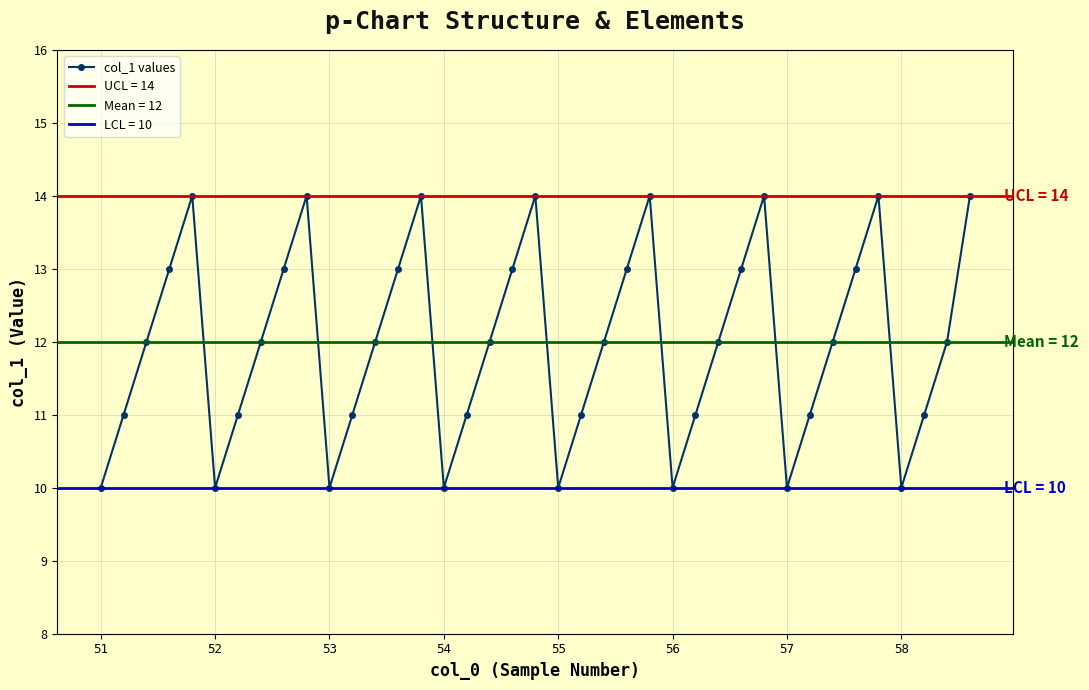

In col_1 values, how many points are lower than both neighbors (excluding endpoints)?

7